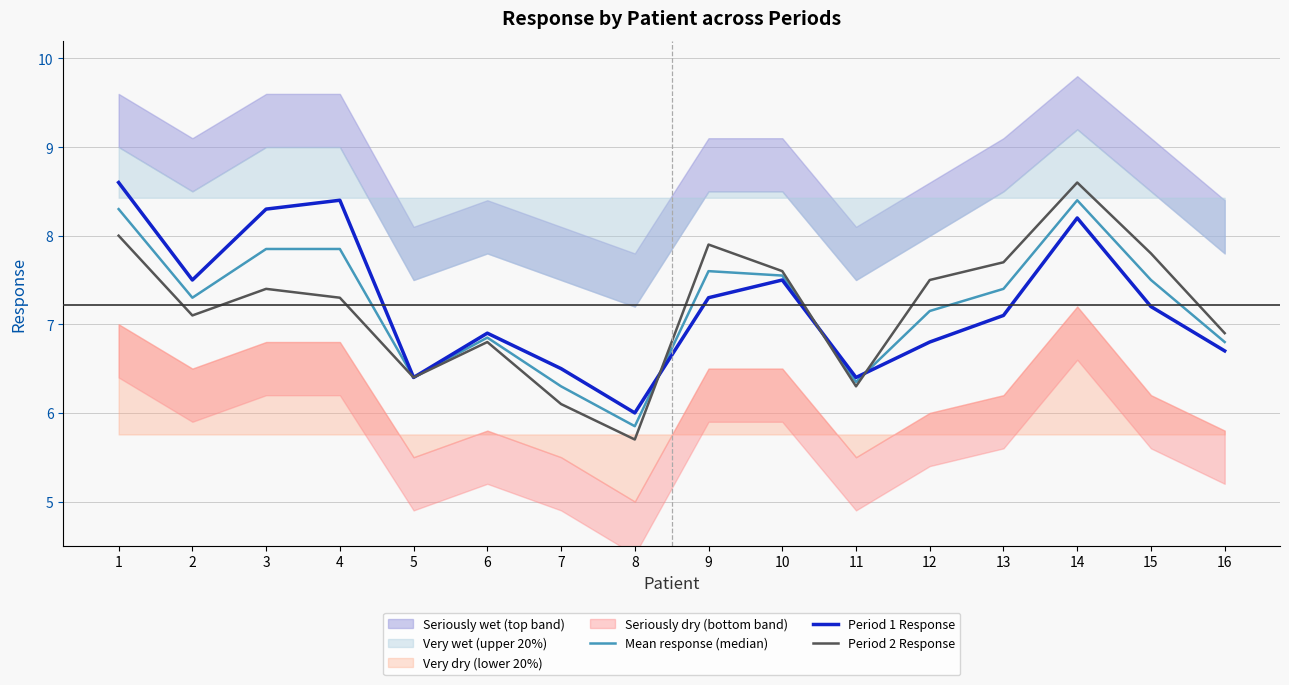

How many categories are shown in the chart?

16